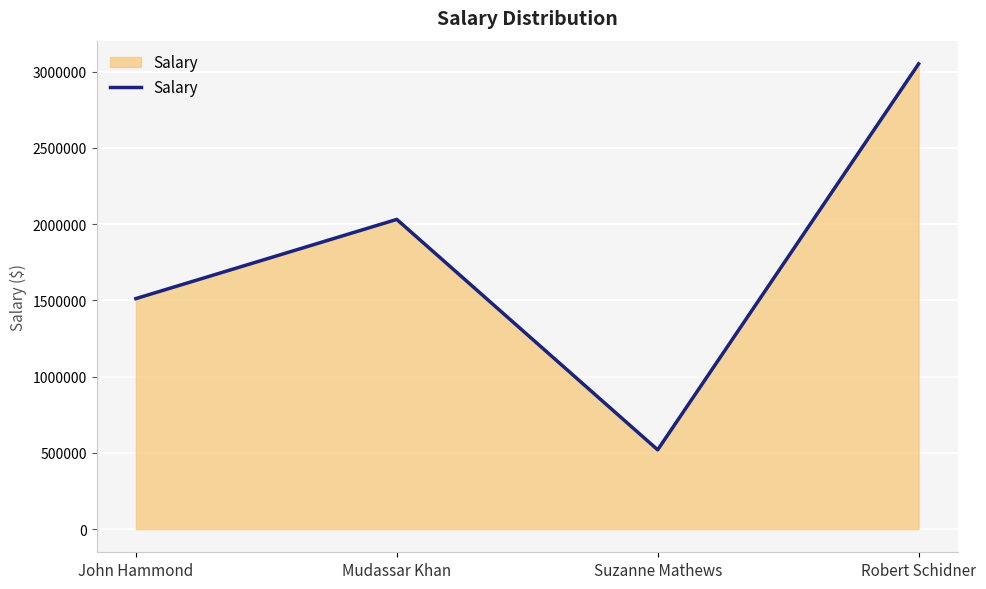

Does the chart display data point markers on the line(s)?

No